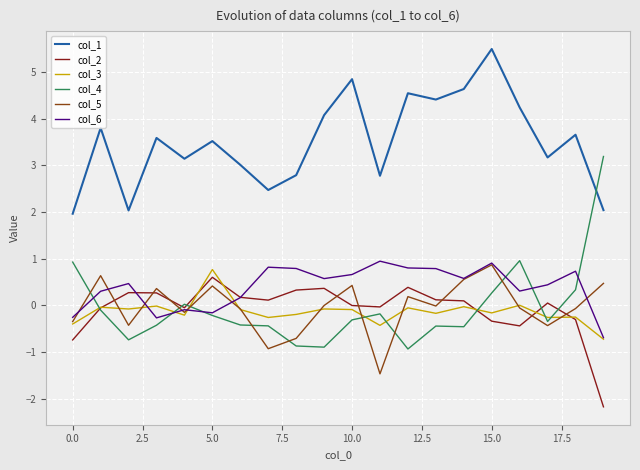

At how many categories does at least one series exceed -1?

20